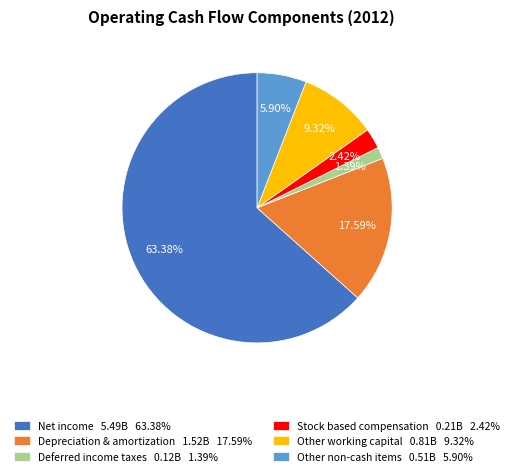

How many slices are in this pie chart?

6